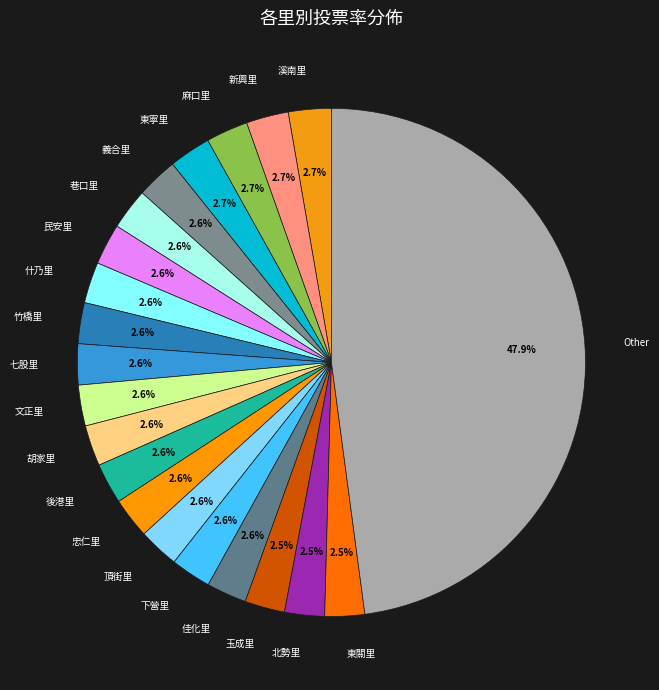

Which category has the biggest portion of the pie?

Other